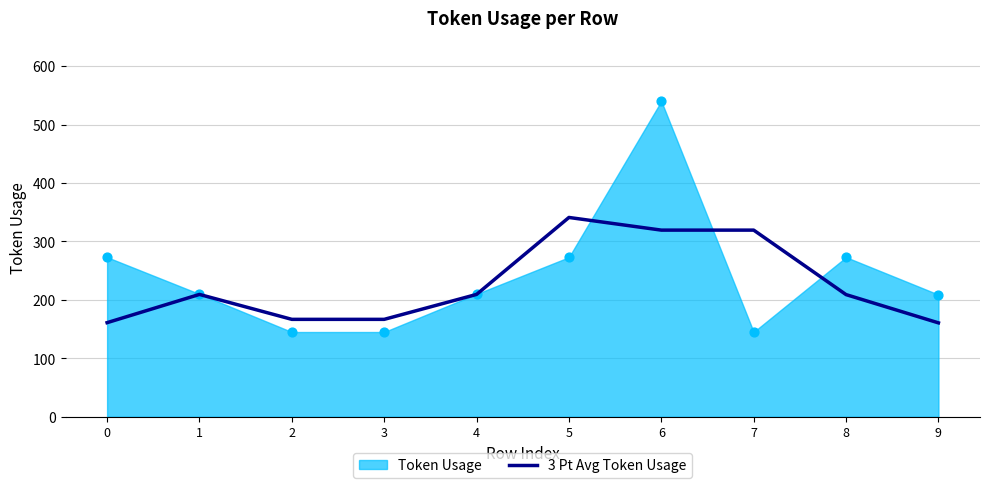

Which has a higher value, 4 or 9?

4